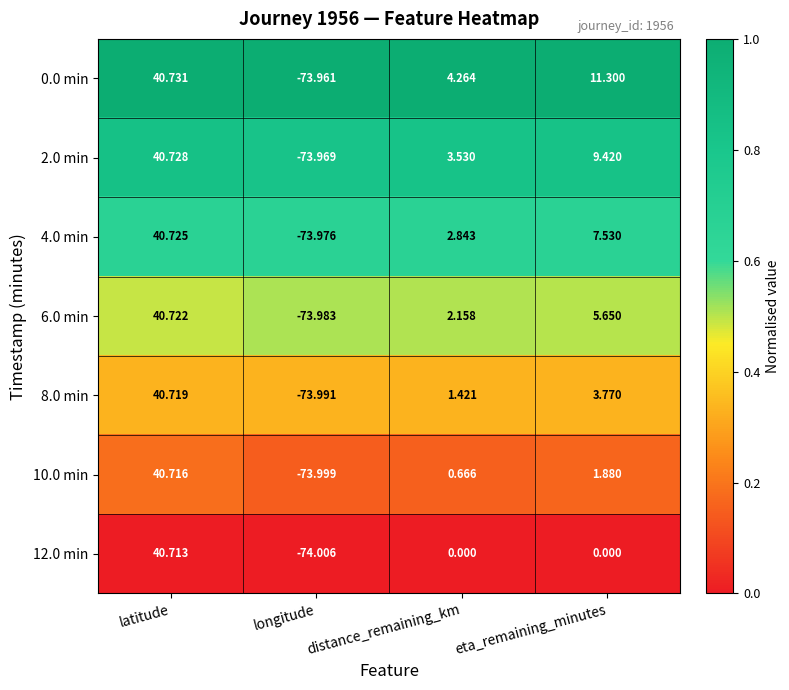

At which label does 12.0 min reach its minimum?

longitude